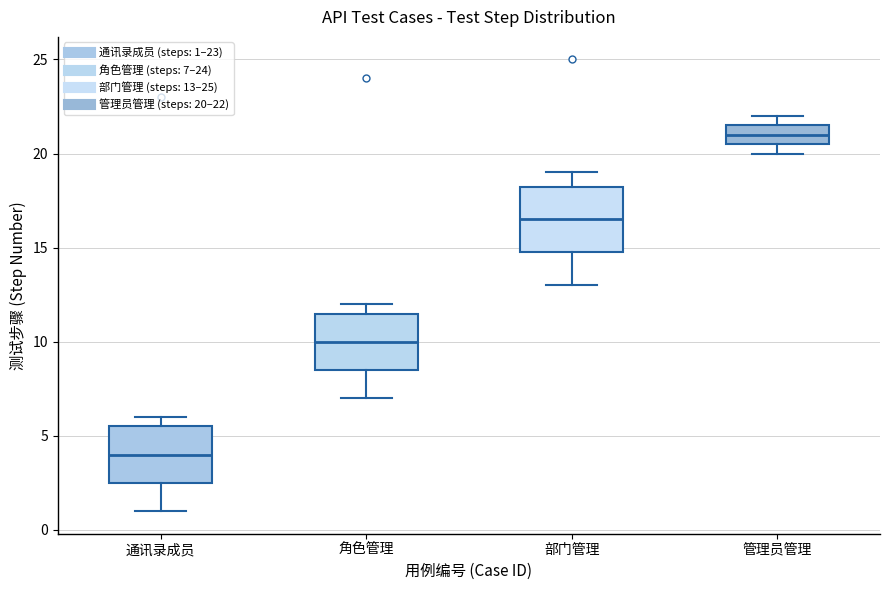

Reading left to right, transcribe this box plot: for each box, give where its median line is, the range the box spans, and where its two whiskers end, as read against the y-axis. The values are not printed on the chart, so give them approximately, as read against the axis.

通讯录成员: median 4.0, box 2.5 to 5.5, whiskers 1.0 to 6.0
角色管理: median 10.0, box 8.5 to 11.5, whiskers 7.0 to 12.0
部门管理: median 16.5, box 15.0 to 18.5, whiskers 13.0 to 19.0
管理员管理: median 21.0, box 20.5 to 21.5, whiskers 20.0 to 22.0